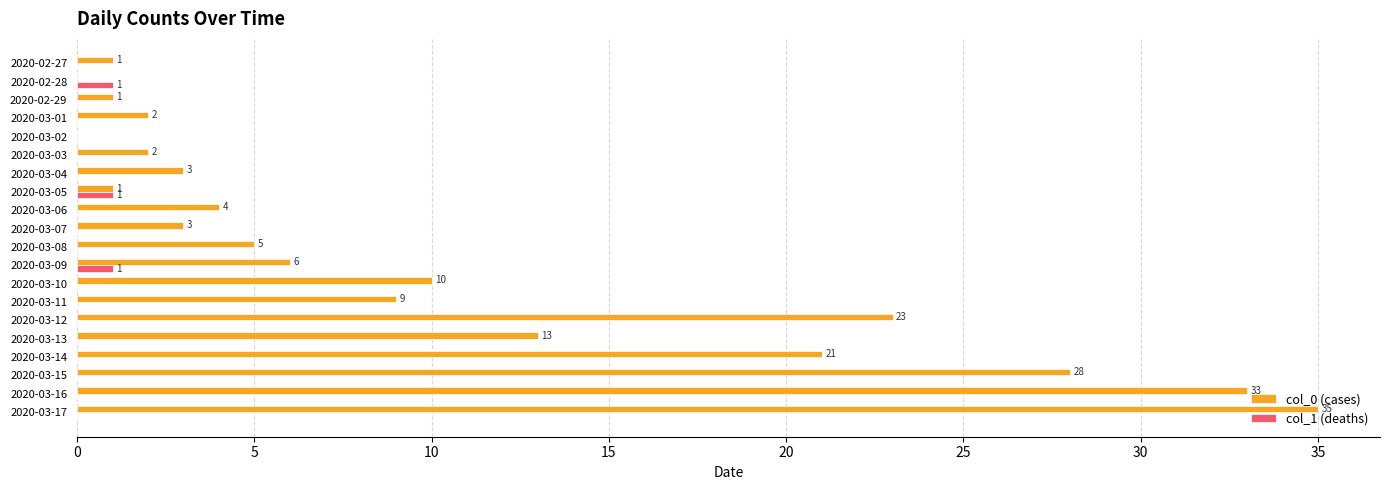

Which series has the largest total across all categories?

col_0 (cases)